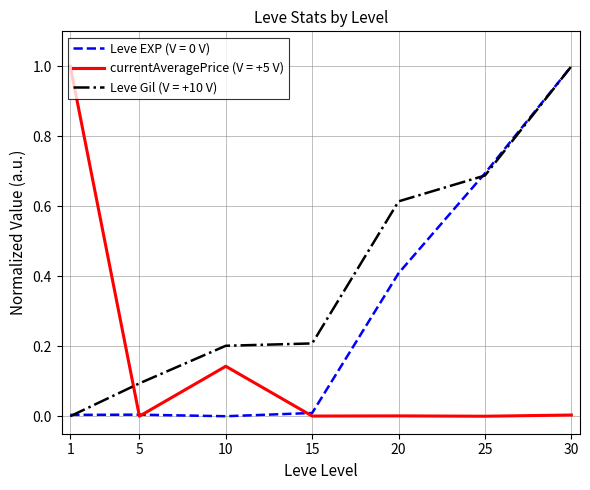

True or false: currentAveragePrice (V = +5 V) and Leve Gil (V = +10 V) cross at least once.

True